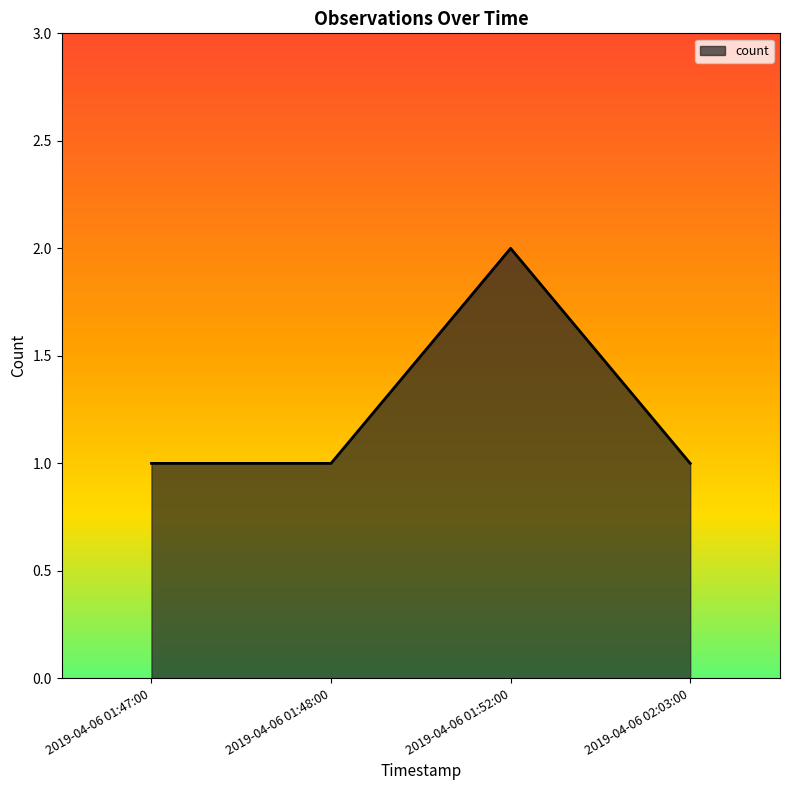

What is the greatest value displayed?

2